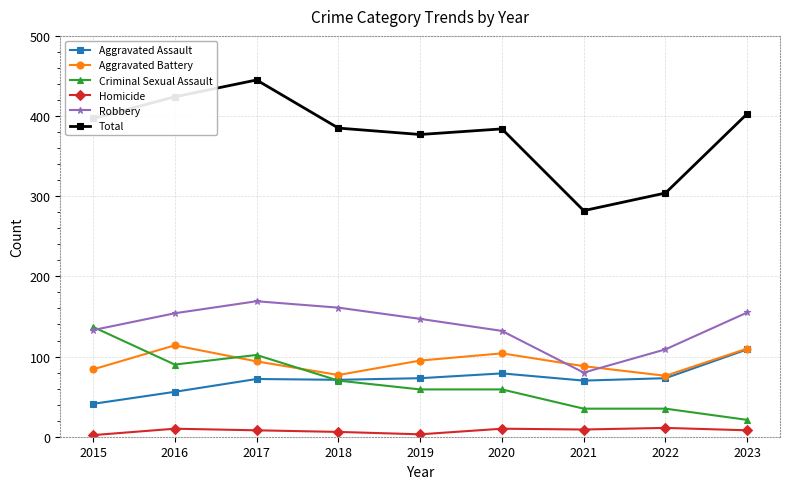

Which series has the widest spread of values?

Total